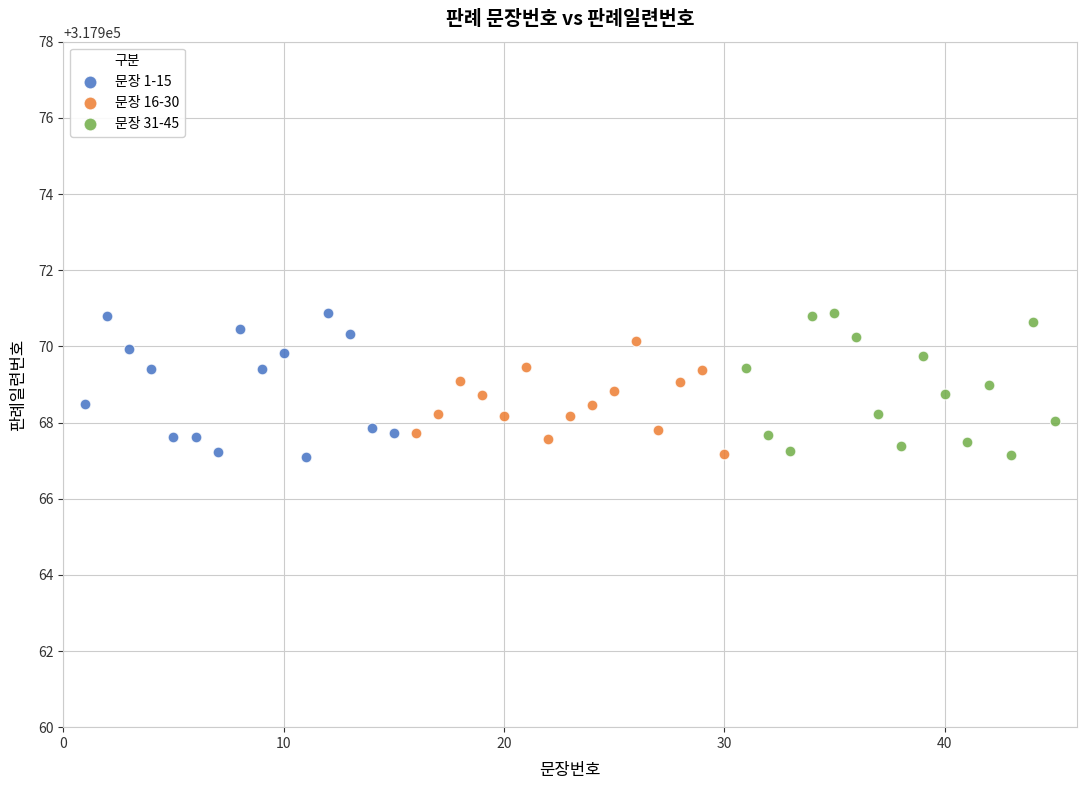

What are all the series names shown in the legend?

문장 1-15, 문장 16-30, 문장 31-45